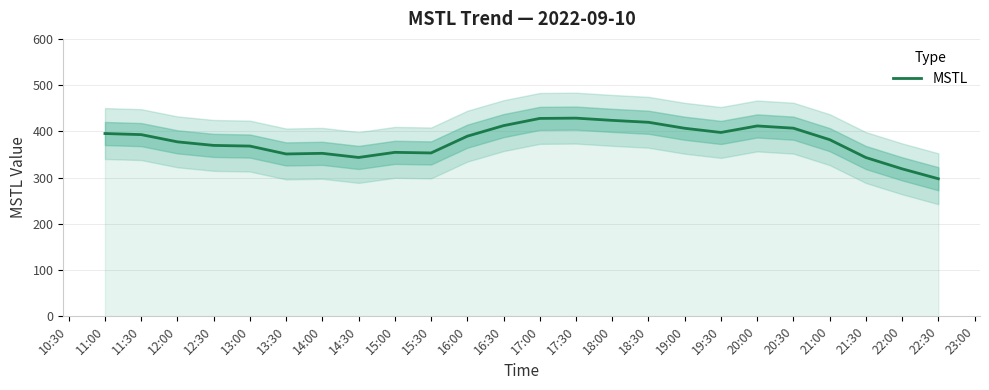

At which label does MSTL reach its minimum?

22:30